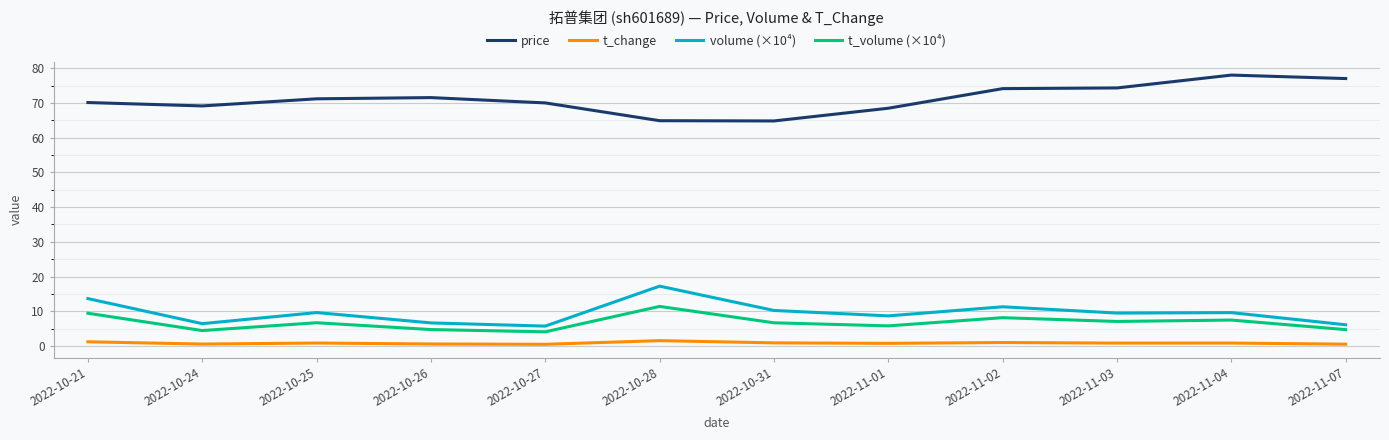

What is the sum of the volume (×10⁴) values at 2022-10-26 and 2022-11-01?

15.4